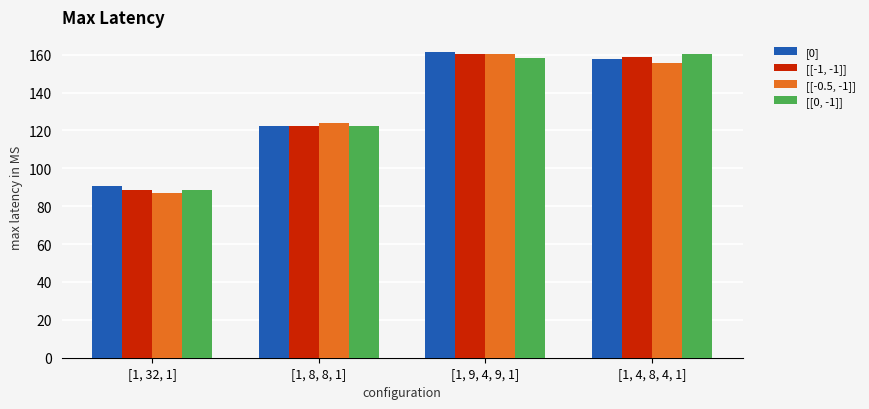

What is the difference between the [[-1, -1]] values at [1, 32, 1] and [1, 9, 4, 9, 1]?

72.2